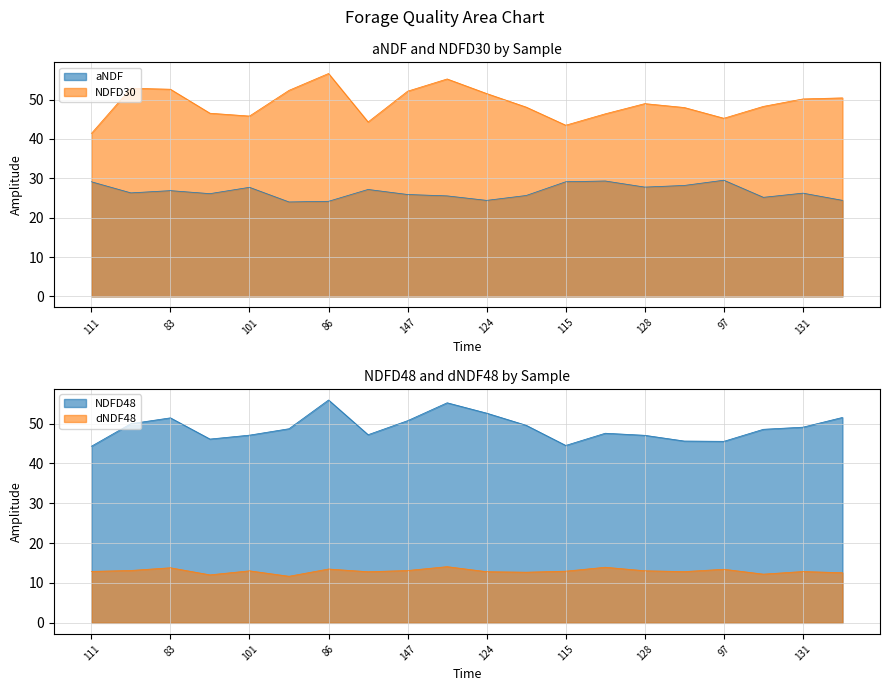

List the labels in order of NDFD48 value, largest first.

86, 84, 124, 108, 83, 147, 129, 109, 131, 144, 130, 123, 92, 101, 128, 119, 82, 97, 115, 111